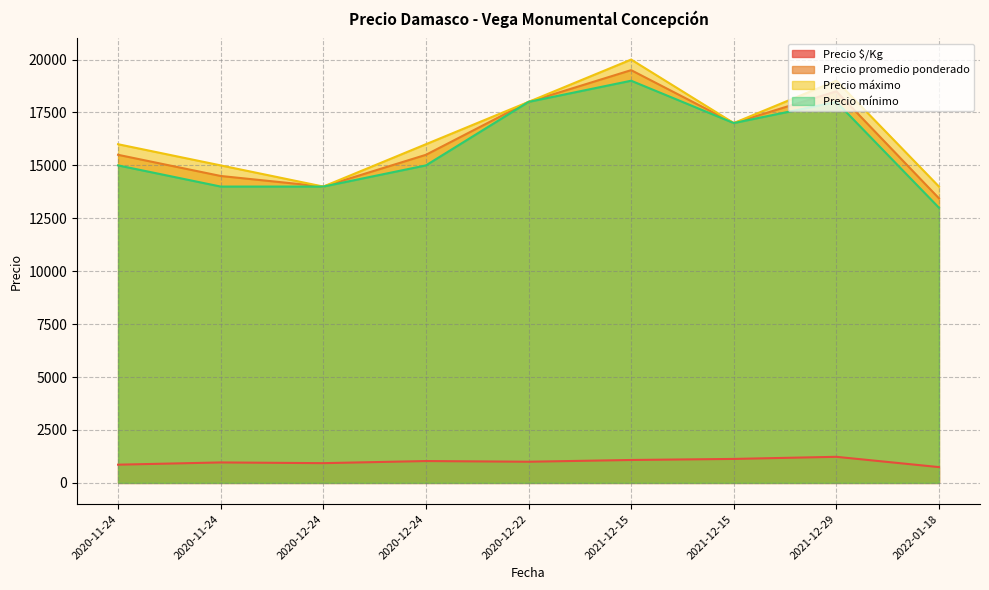

What is the spread (max minus min) of values at 2020-11-24?

15139